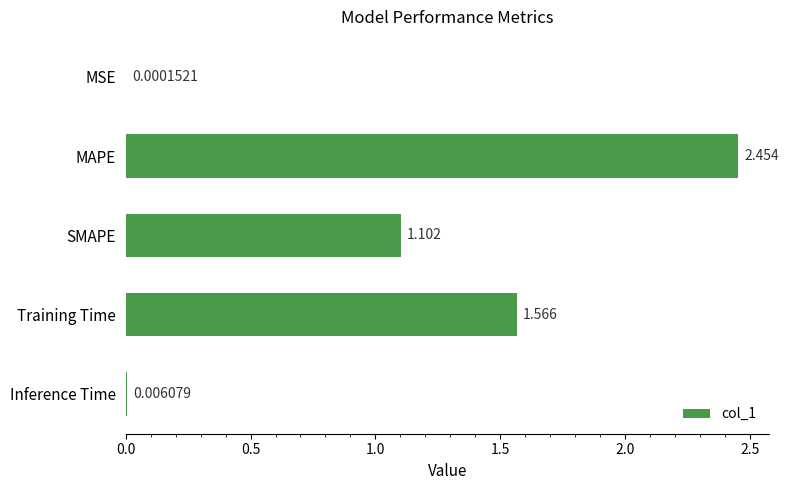

At which label is the value closest to 1?

SMAPE